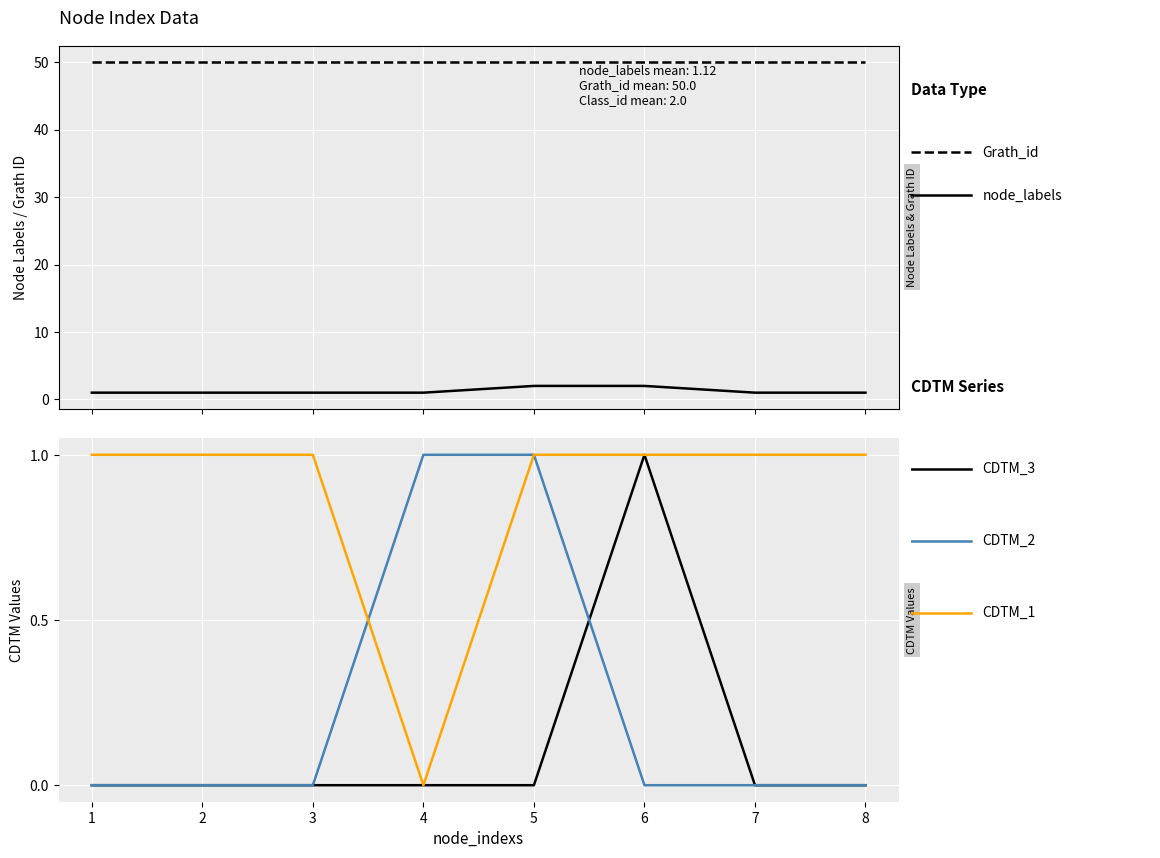

The Grath_id series shows 16 at 3. True or false?

False